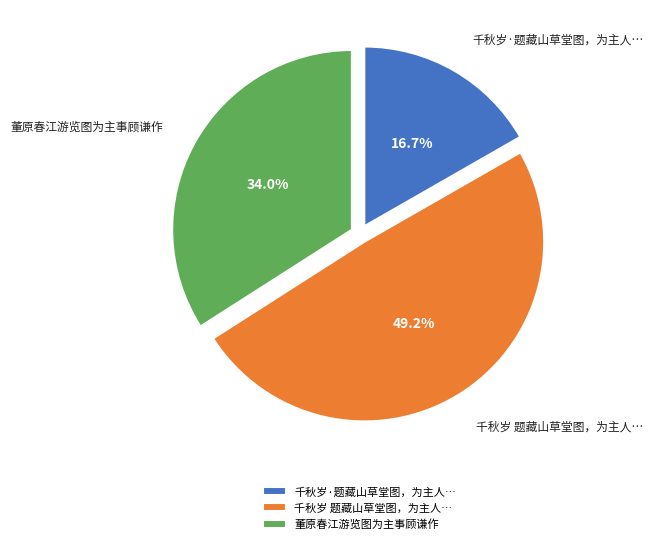

Between 千秋岁·题藏山草堂图，为主人… and 董原春江游览图为主事顾谦作, which is larger?

董原春江游览图为主事顾谦作